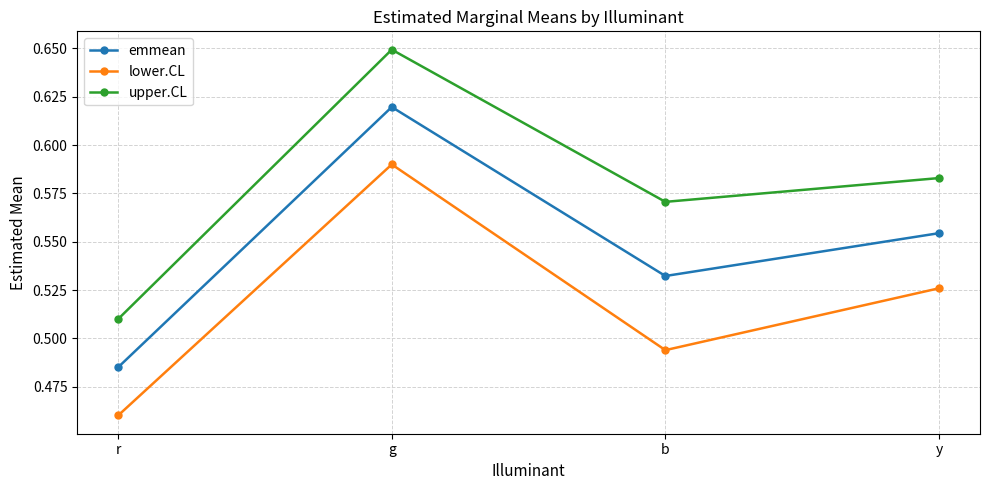

Which category has the lowest value in the emmean series?

r